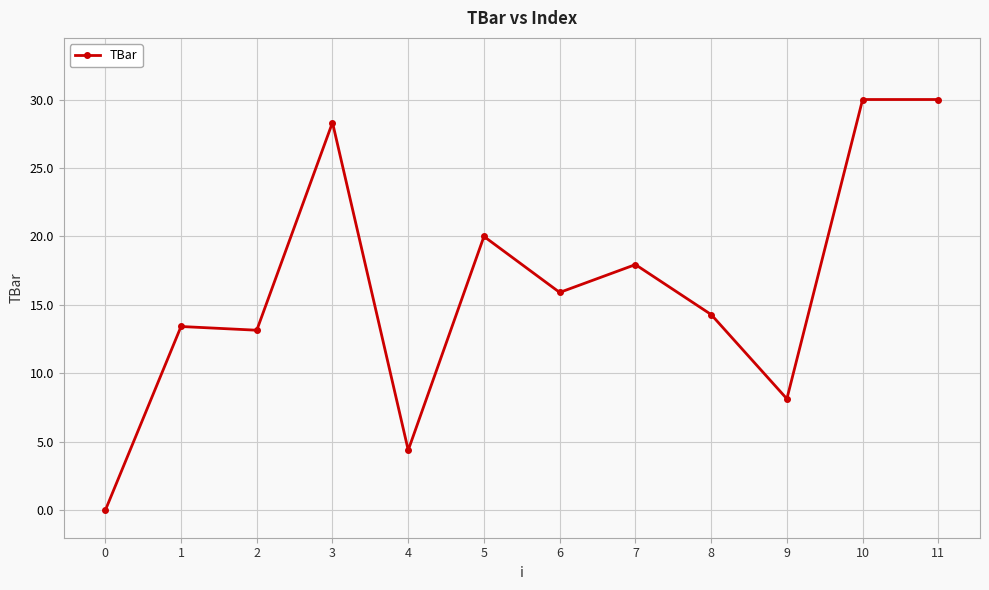

What is the maximum value shown in the chart?

30.0